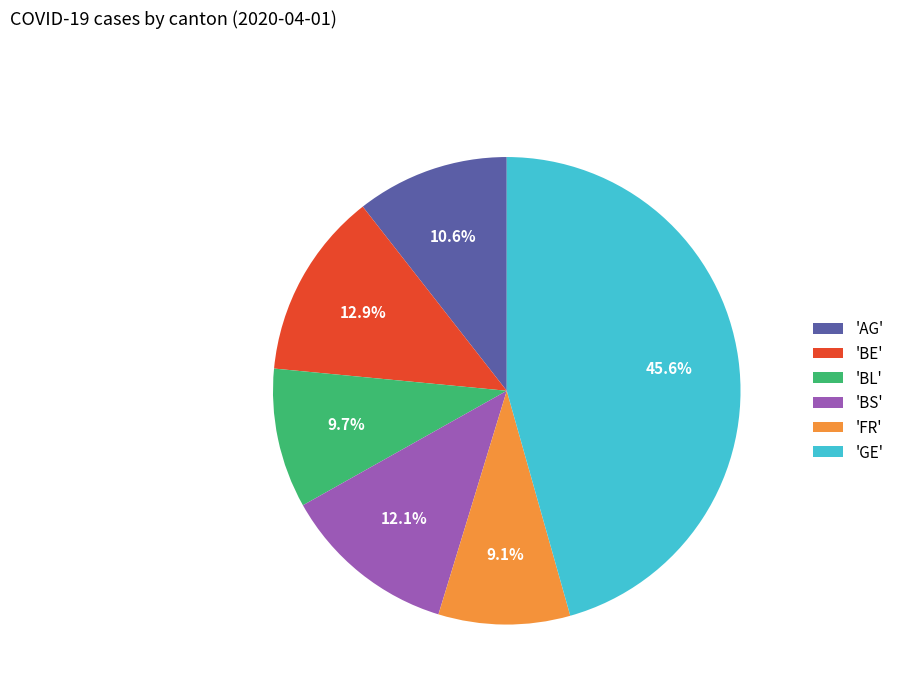

Is there a majority slice in this chart?

No